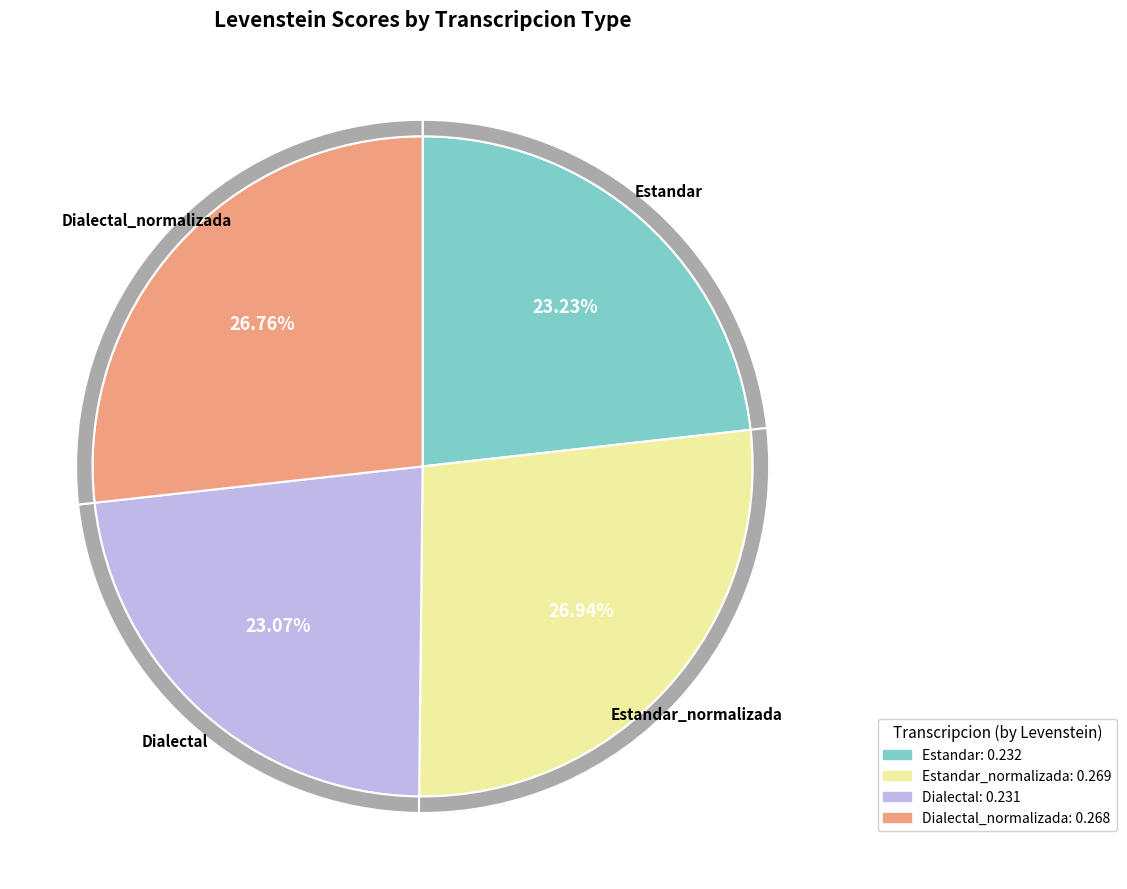

To the nearest percent, what portion does Estandar represent?

23%